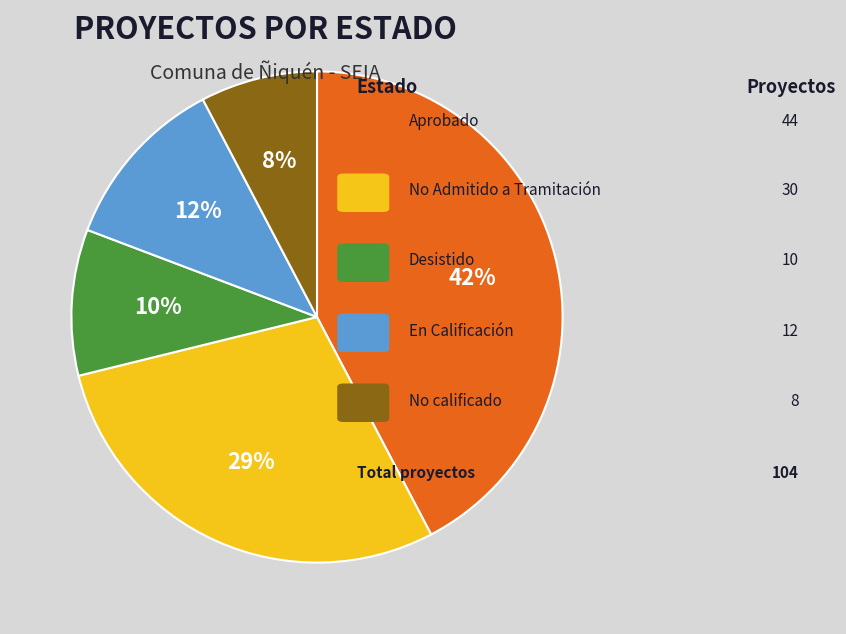

Does any single category account for the majority?

No